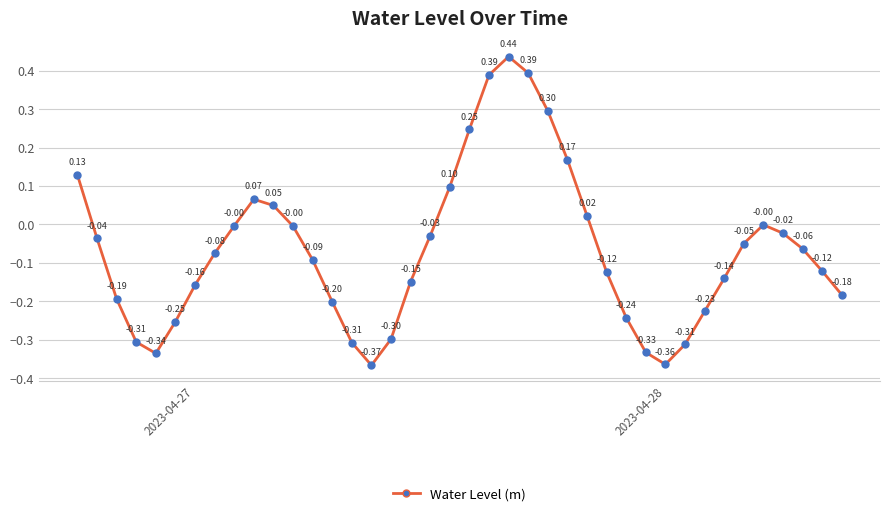

What is the difference between the maximum and minimum values?

0.8